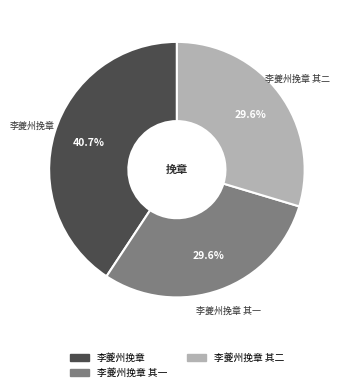

Is there a majority slice in this chart?

No